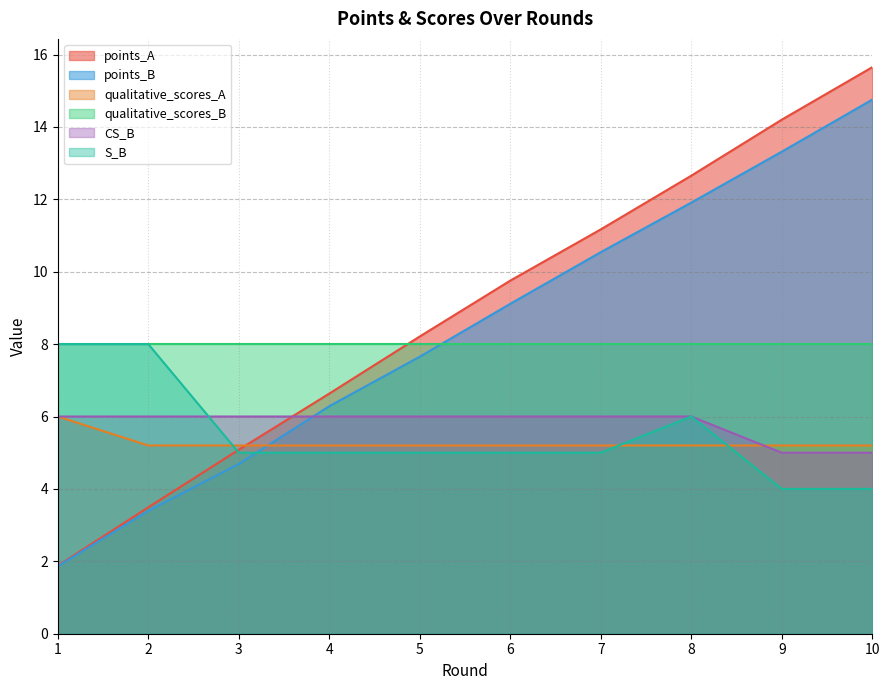

What is the spread (max minus min) of values at 8?

7.5